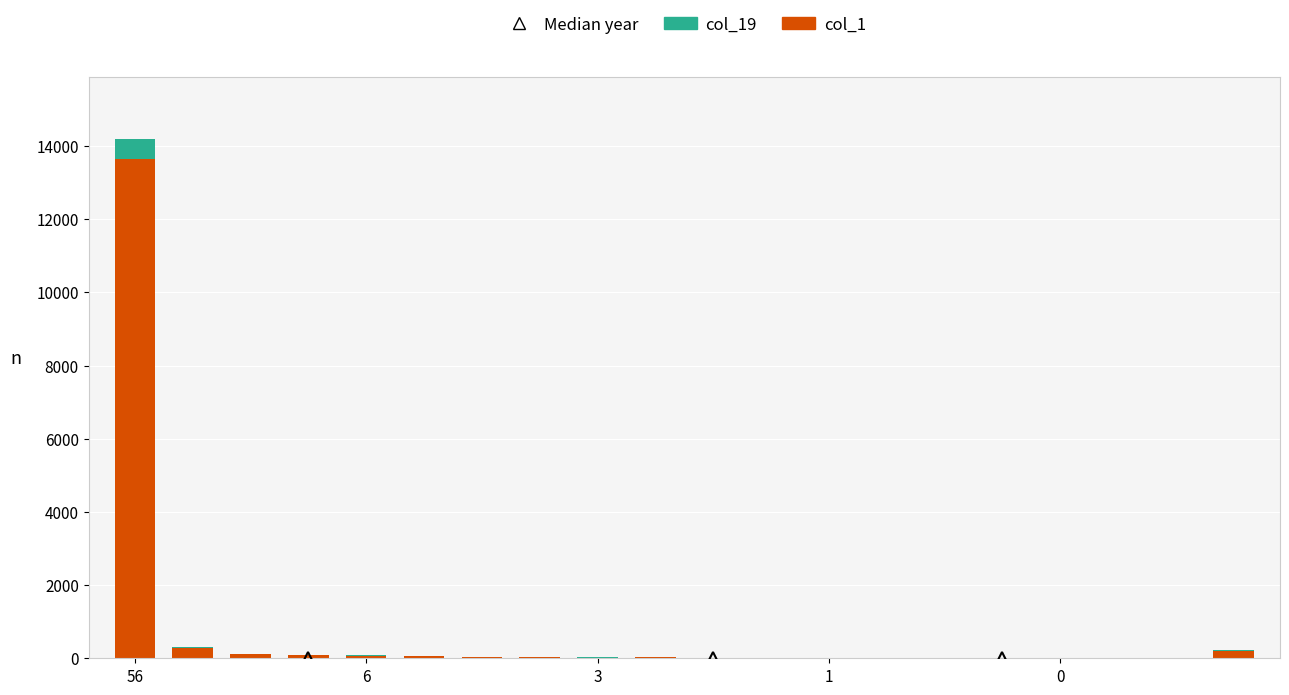

Are the bars grouped side by side (vs. stacked)?

No